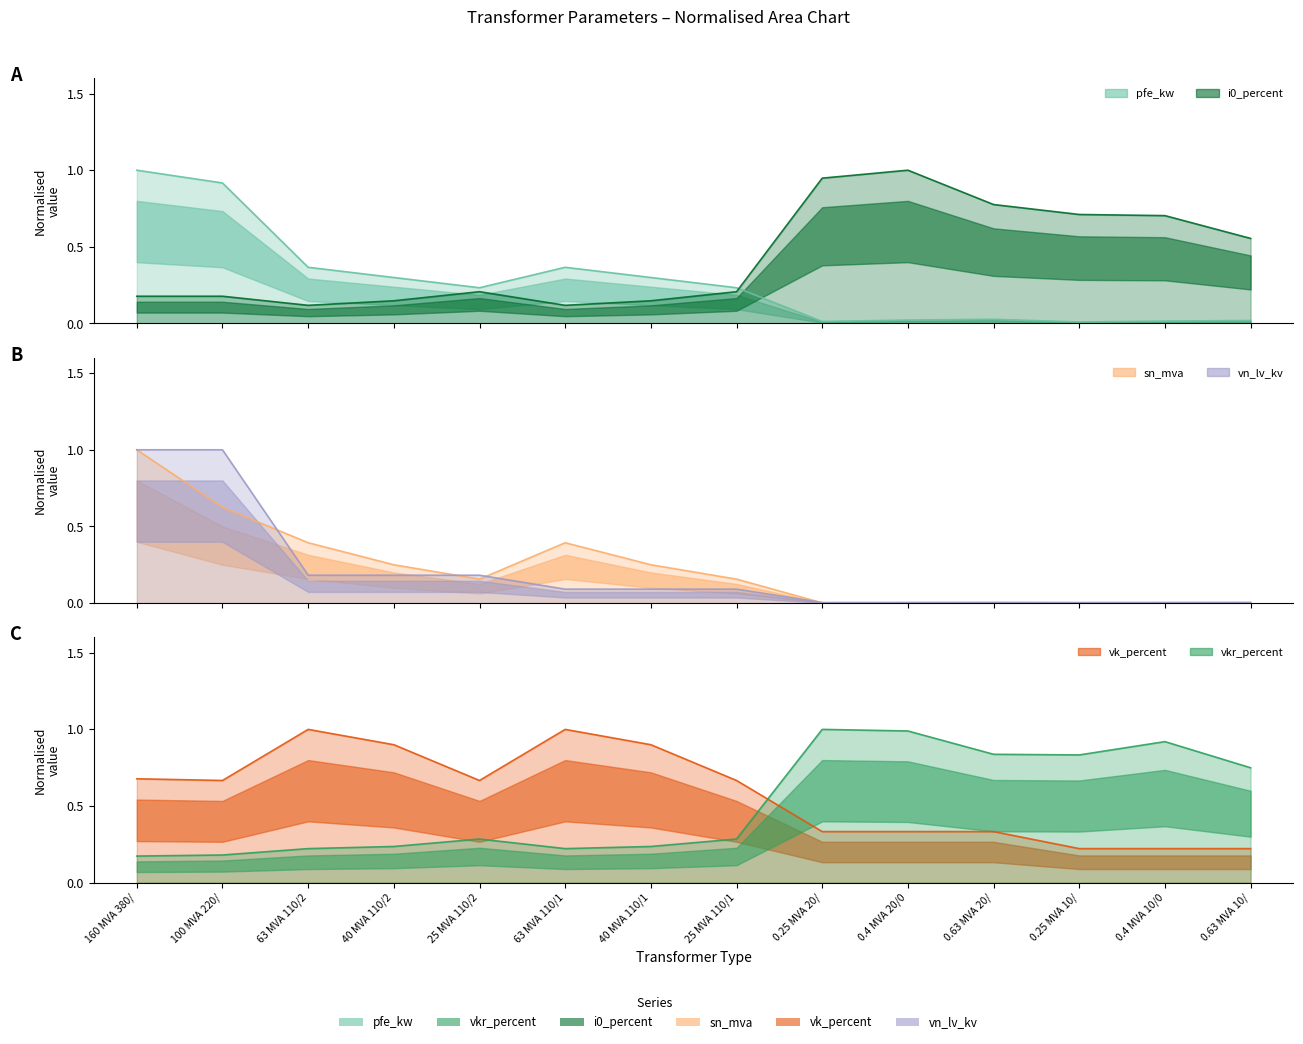

Where do vkr_percent and sn_mva first cross each other?

40 MVA 110/2 and 25 MVA 110/2